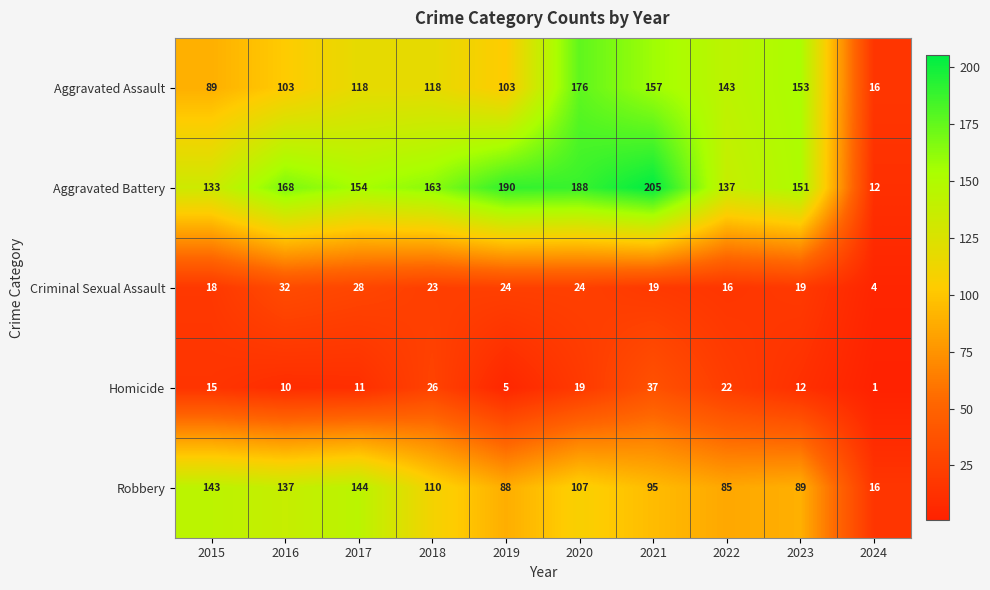

Which series changed the most between 2017 and 2021?

Aggravated Battery